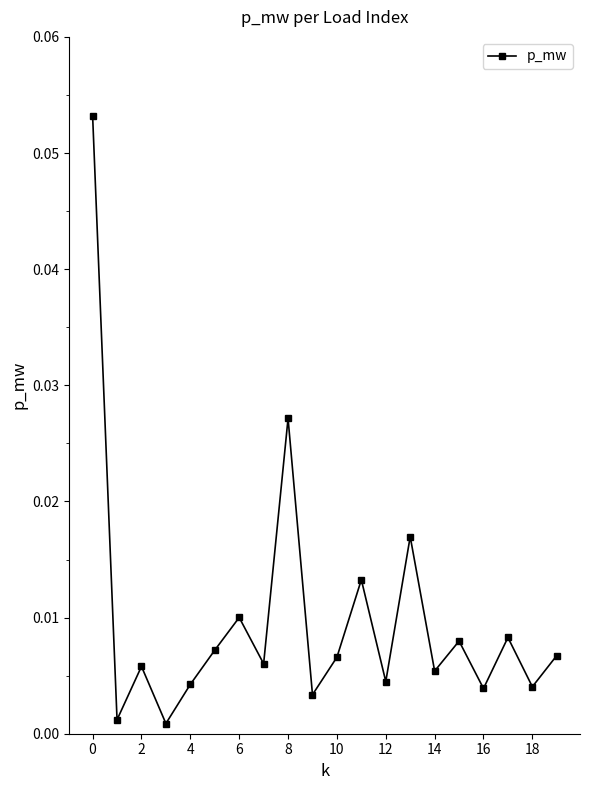

True or false: the data has more than 2 interior local peaks.

True